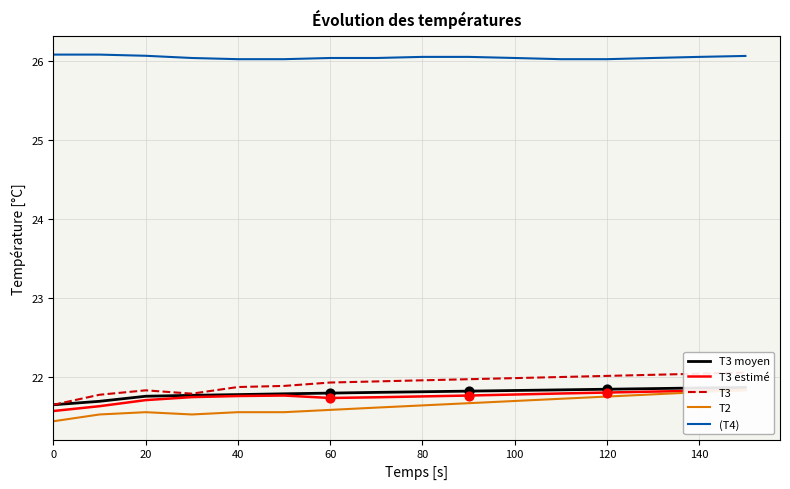

The (T4) series shows 15.3 at 20. True or false?

False